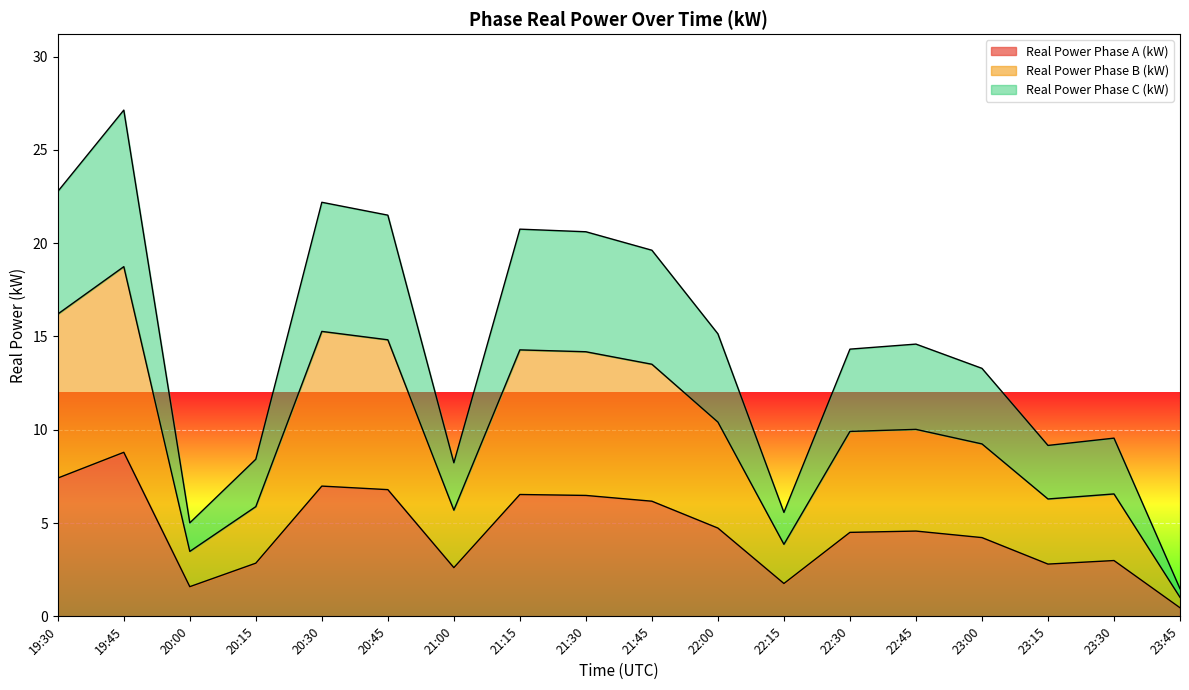

What is the highest value of the Real Power Phase A (kW) series?

8.8